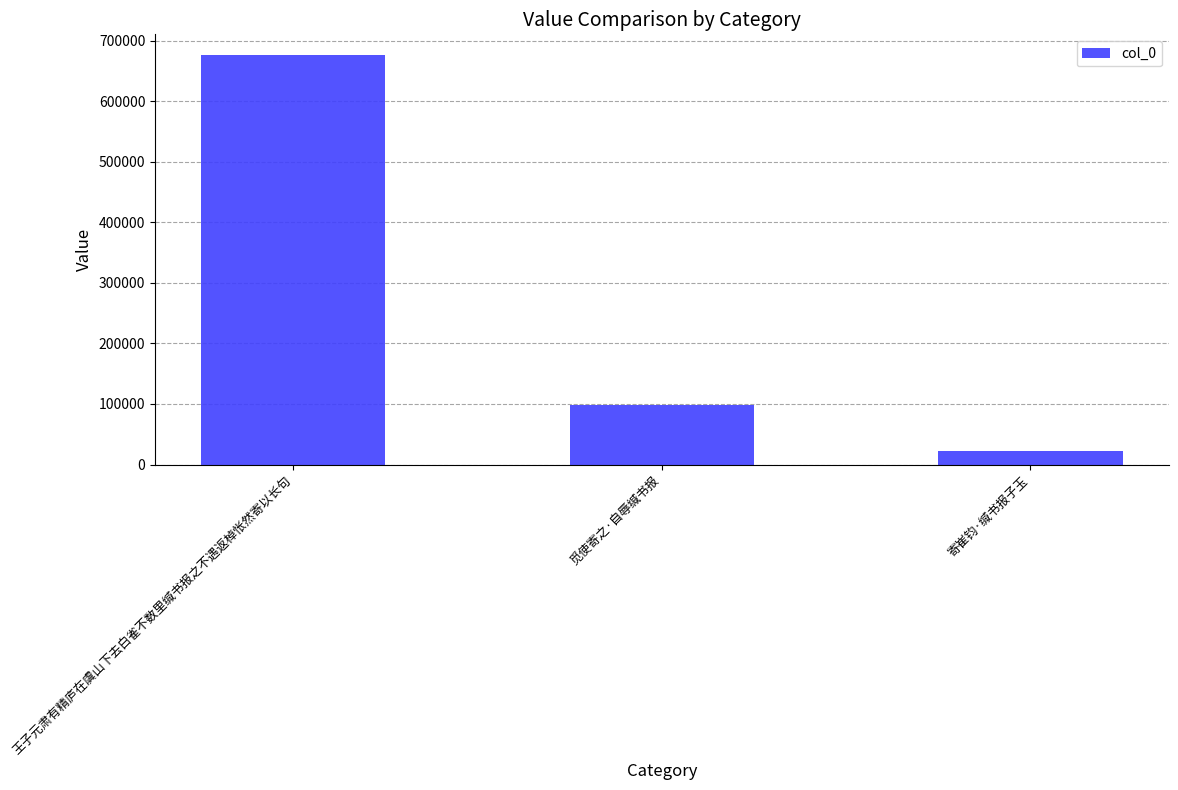

What is the change in value from 觅使寄之·自辱缄书报 to 寄崔钧·缄书报子玉?

-75629